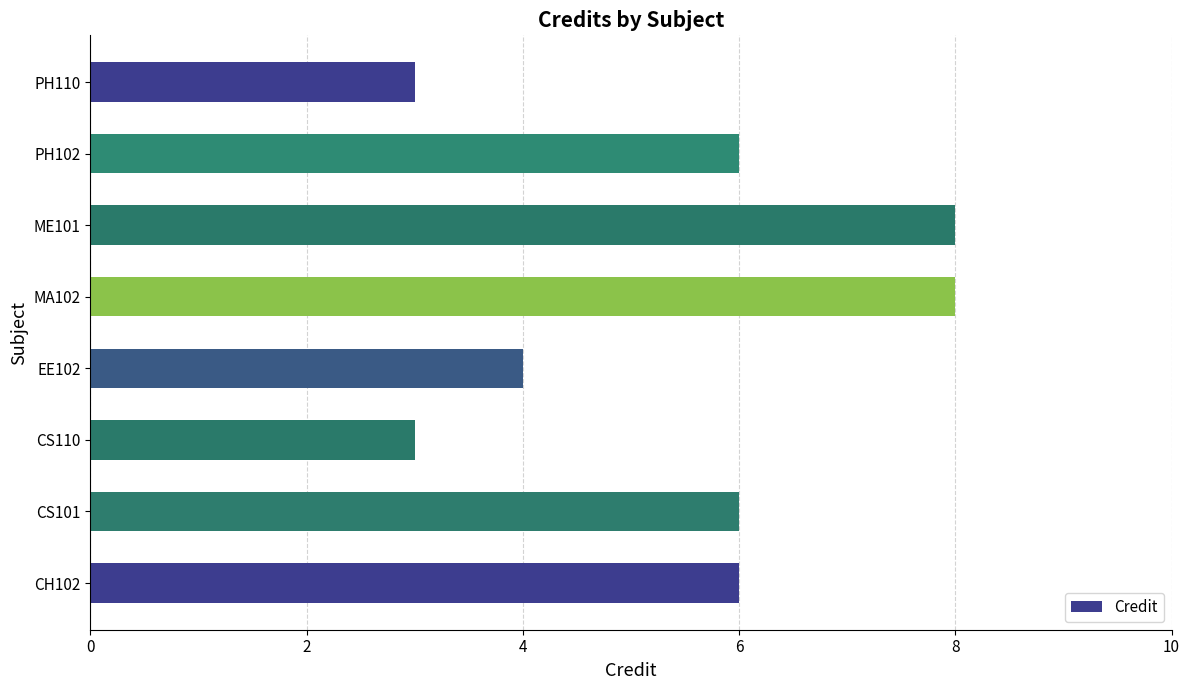

Between ME101 and CS110, which is larger?

ME101